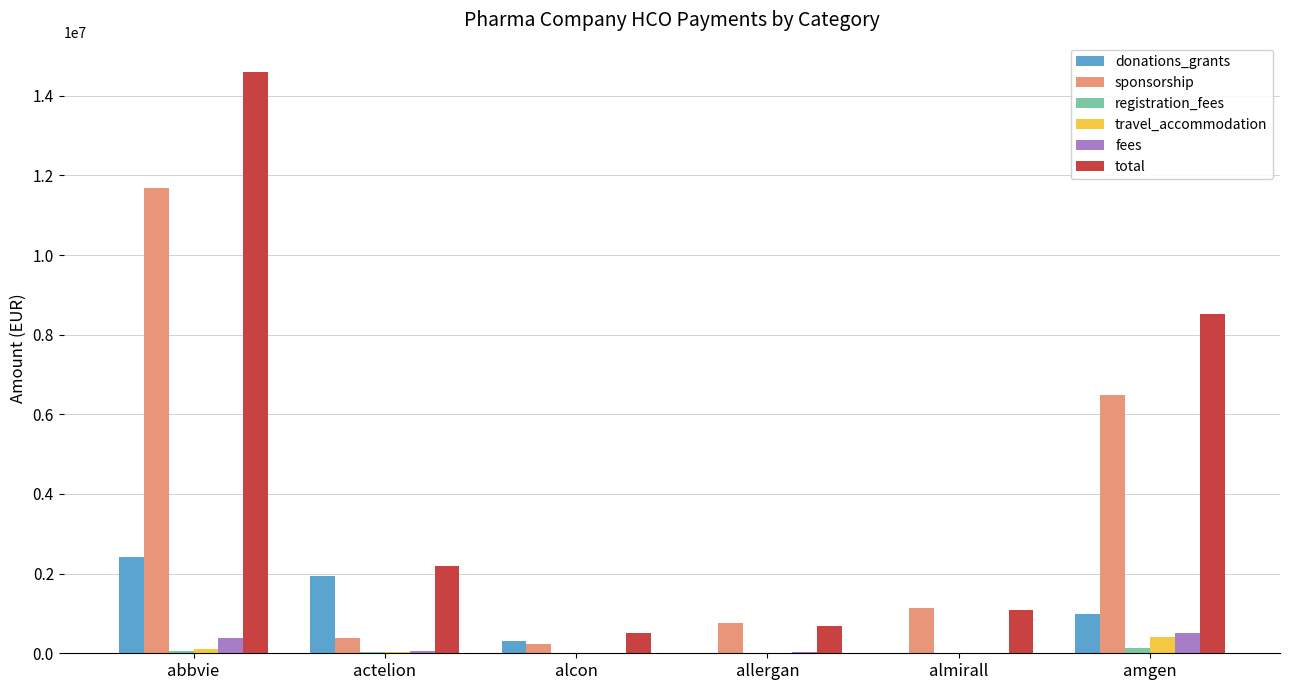

At which label is sponsorship closest to 5964821?

amgen